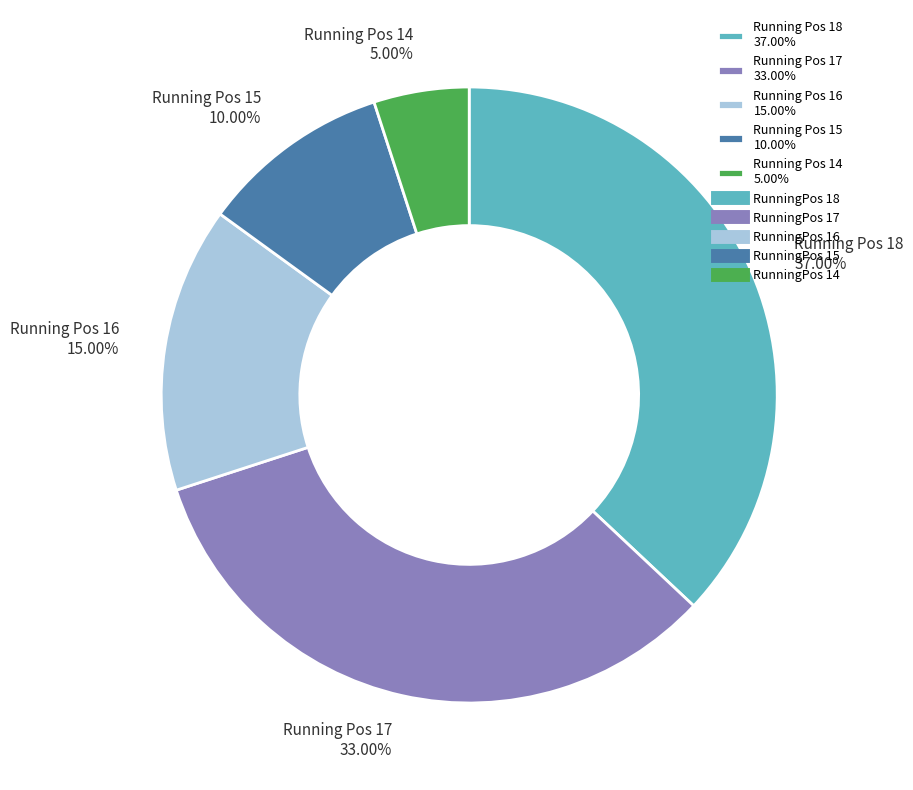

Is the sum of Running Pos 14 5.00% and Running Pos 18 37.00% greater than half?

No